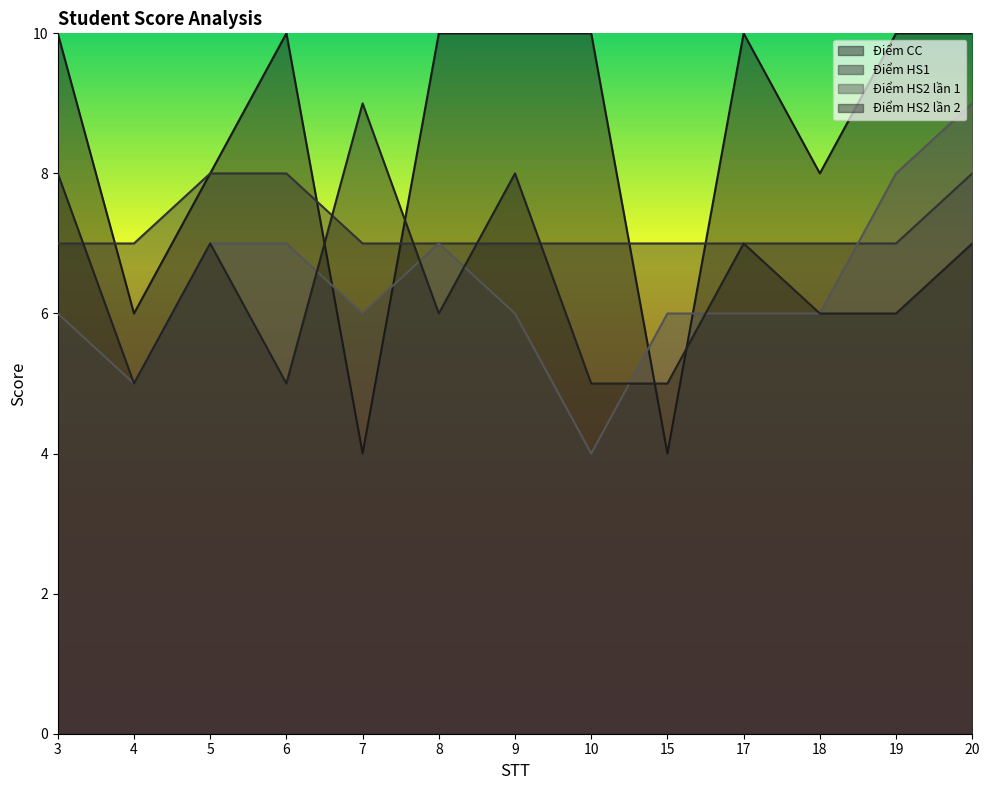

What is the approximate value of Điểm HS2 lần 1 at 10?

4